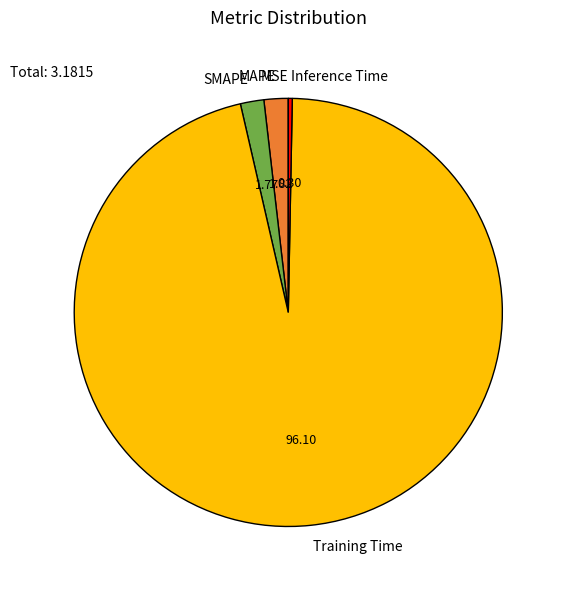

Which category has the biggest portion of the pie?

Training Time